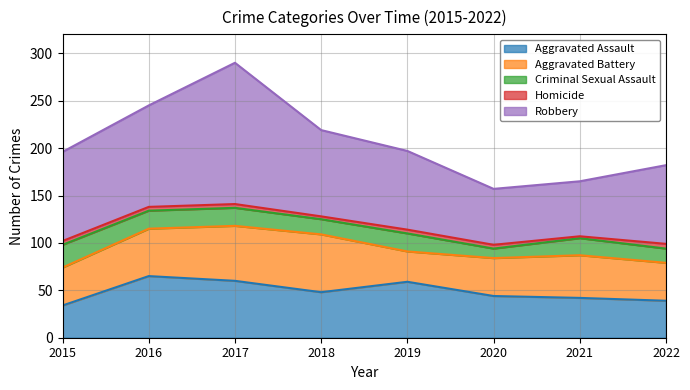

Which series has the largest range (max minus min)?

Robbery